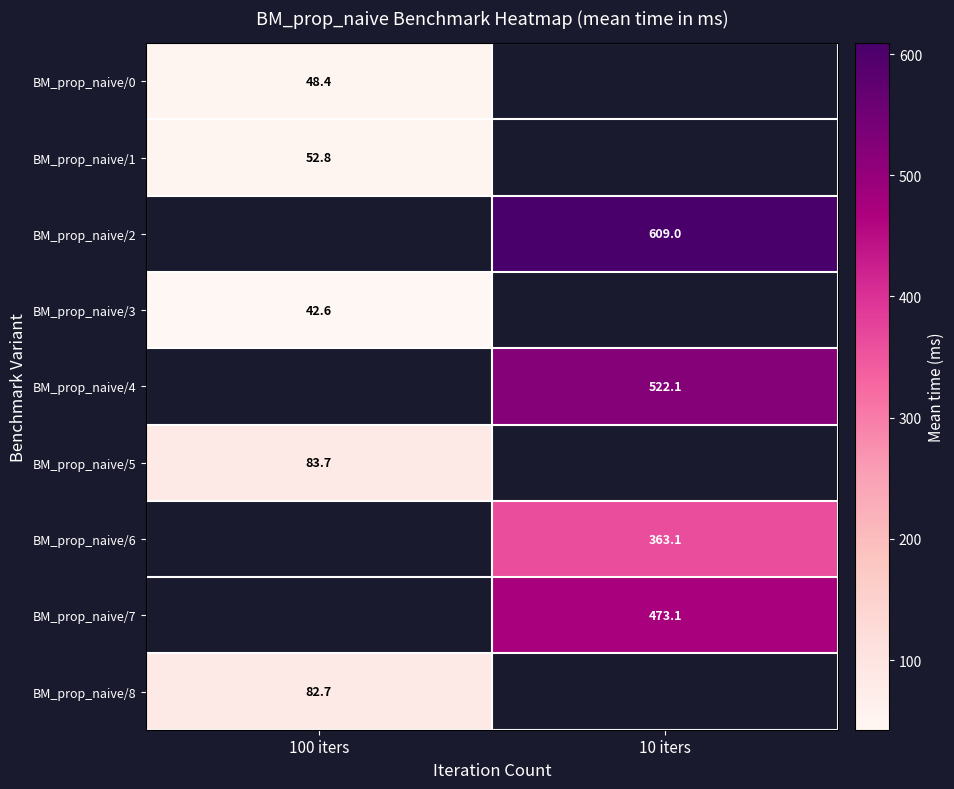

How many categories are shown in the chart?

2